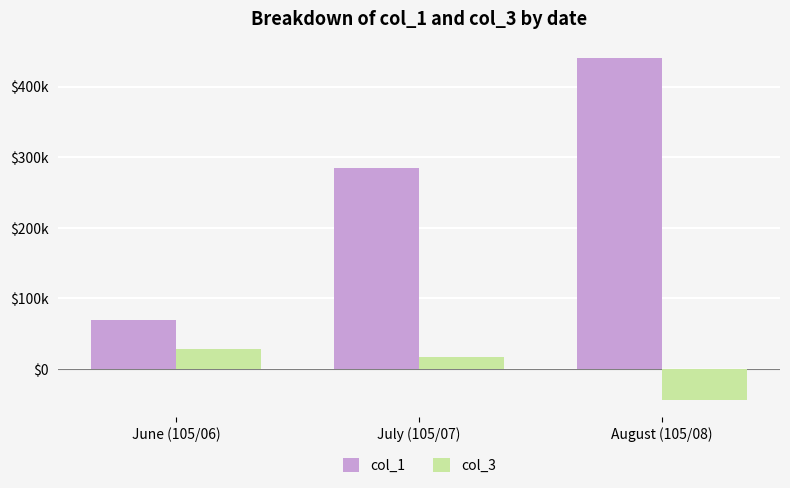

Reading right to left, transcribe all the data shown in this chart.

col_1: August (105/08)=439888	July (105/07)=284615	June (105/06)=69222
col_3: August (105/08)=-44333	July (105/07)=16461	June (105/06)=27500